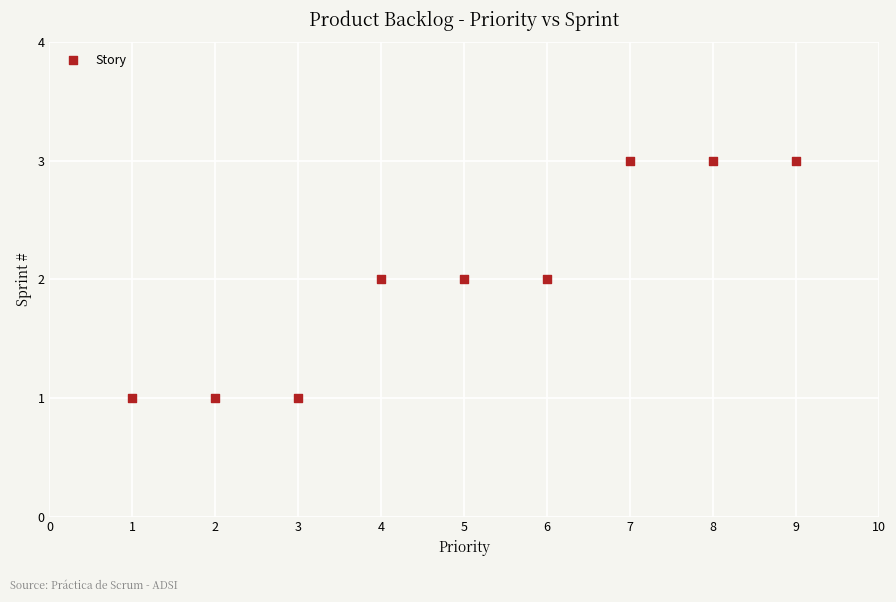

What is the average X value?

5